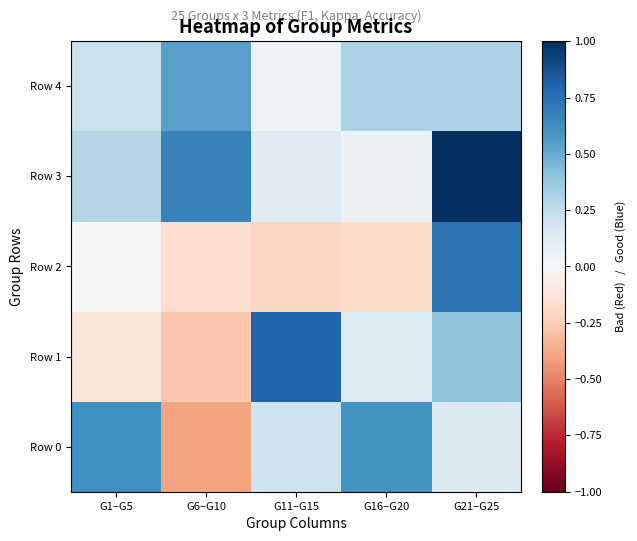

Reading left to right, list all the values displayed in this chart.

Row 0: G1–G5=0.6	G6–G10=-0.4	G11–G15=0.2	G16–G20=0.6	G21–G25=0.1
Row 1: G1–G5=-0.1	G6–G10=-0.3	G11–G15=0.8	G16–G20=0.1	G21–G25=0.4
Row 2: G1–G5=0.0	G6–G10=-0.2	G11–G15=-0.2	G16–G20=-0.2	G21–G25=0.7
Row 3: G1–G5=0.3	G6–G10=0.7	G11–G15=0.1	G16–G20=0.1	G21–G25=1.0
Row 4: G1–G5=0.2	G6–G10=0.5	G11–G15=0.0	G16–G20=0.3	G21–G25=0.3